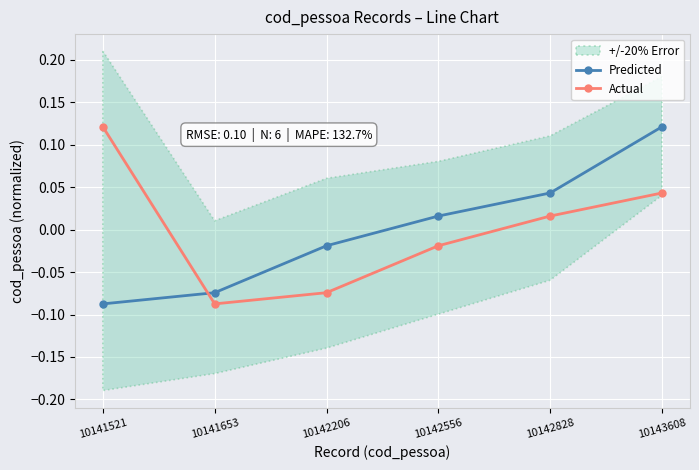

What are all the series names shown in the legend?

Predicted, Actual